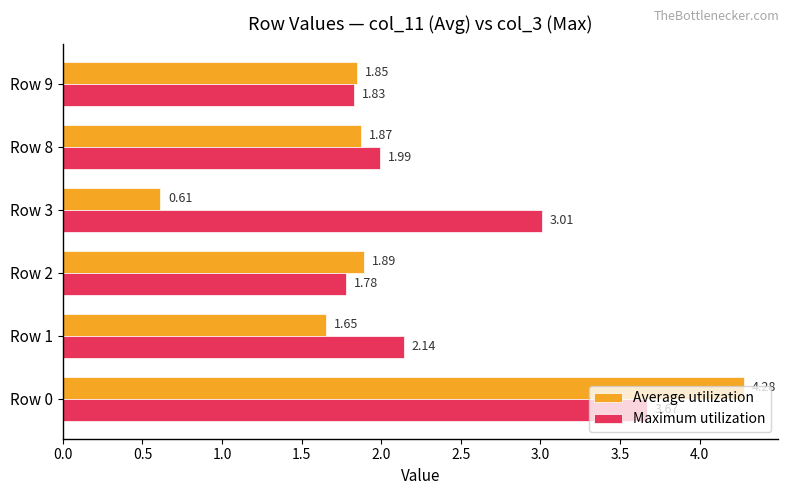

Which series has the largest range (max minus min)?

Average utilization